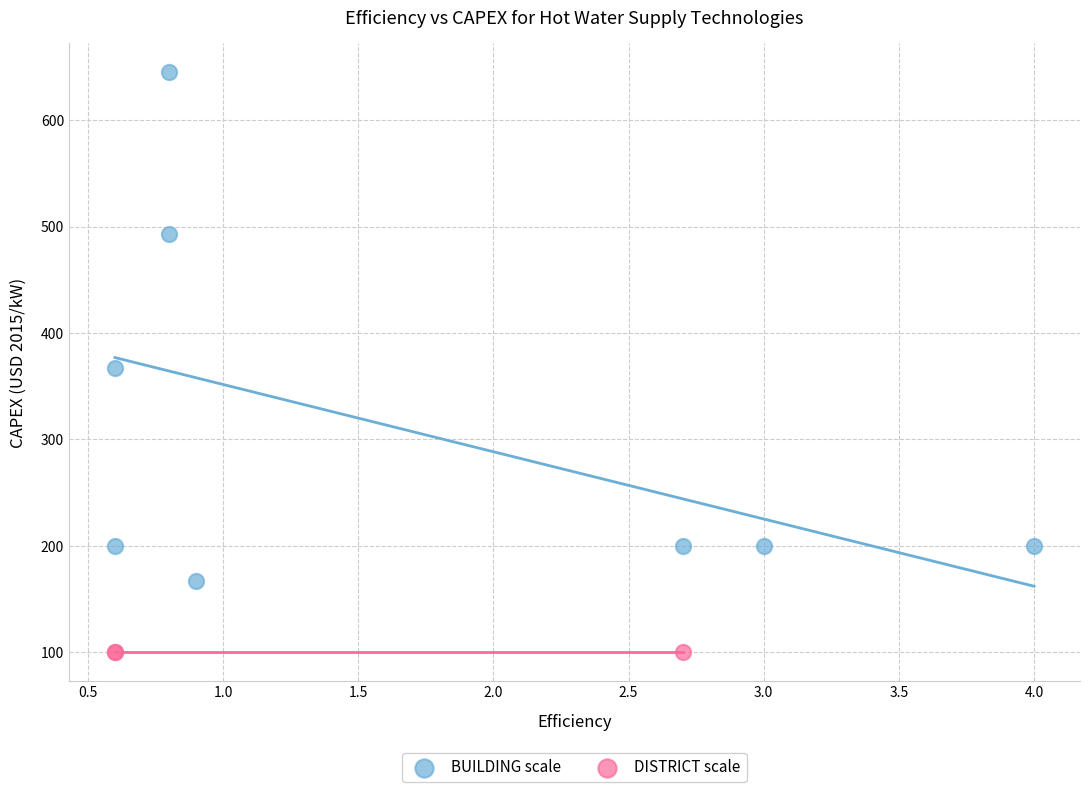

Which series reaches the maximum Y coordinate?

BUILDING scale